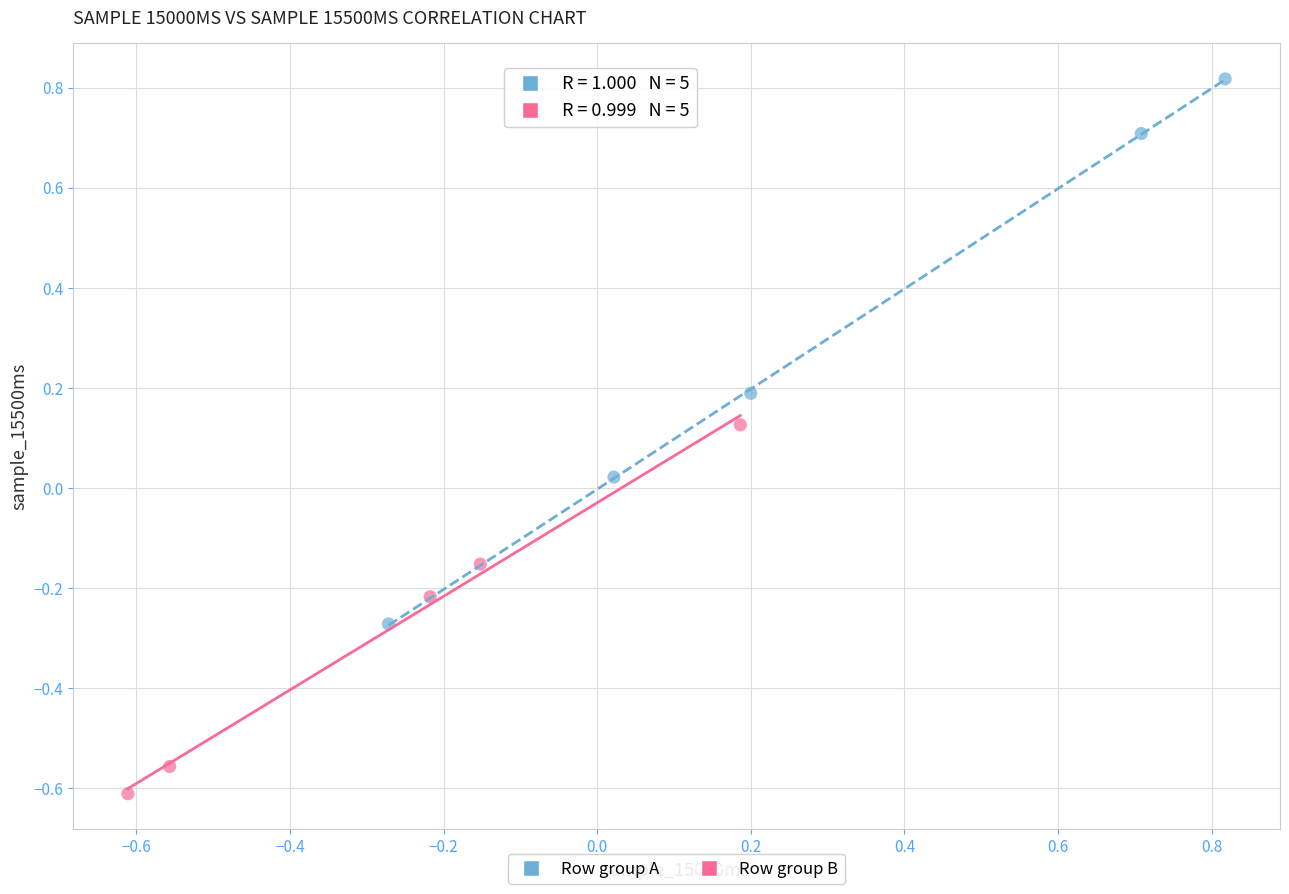

Which series contains the lowest Y value?

Row group B